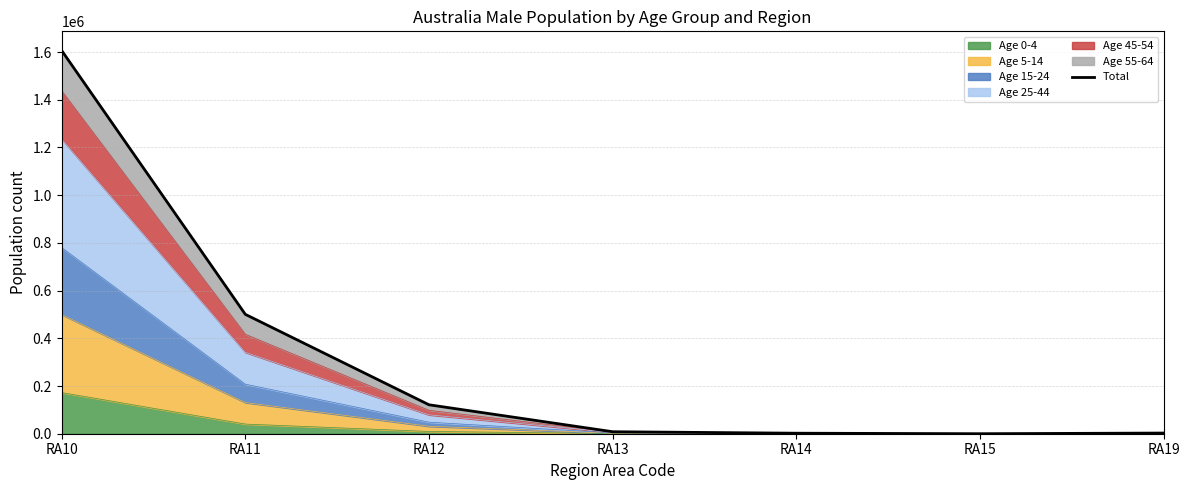

List the labels in order of value, largest first.

RA10, RA11, RA12, RA13, RA19, RA14, RA15